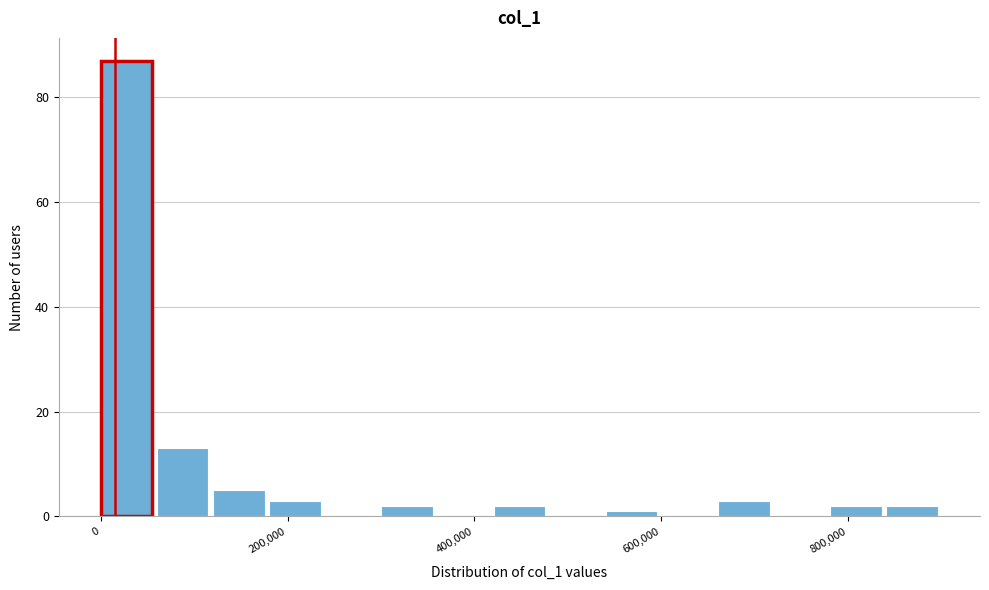

Around what value on the x-axis is the tallest bar? Give the approximate position of its centre, as read against the axis.

20000